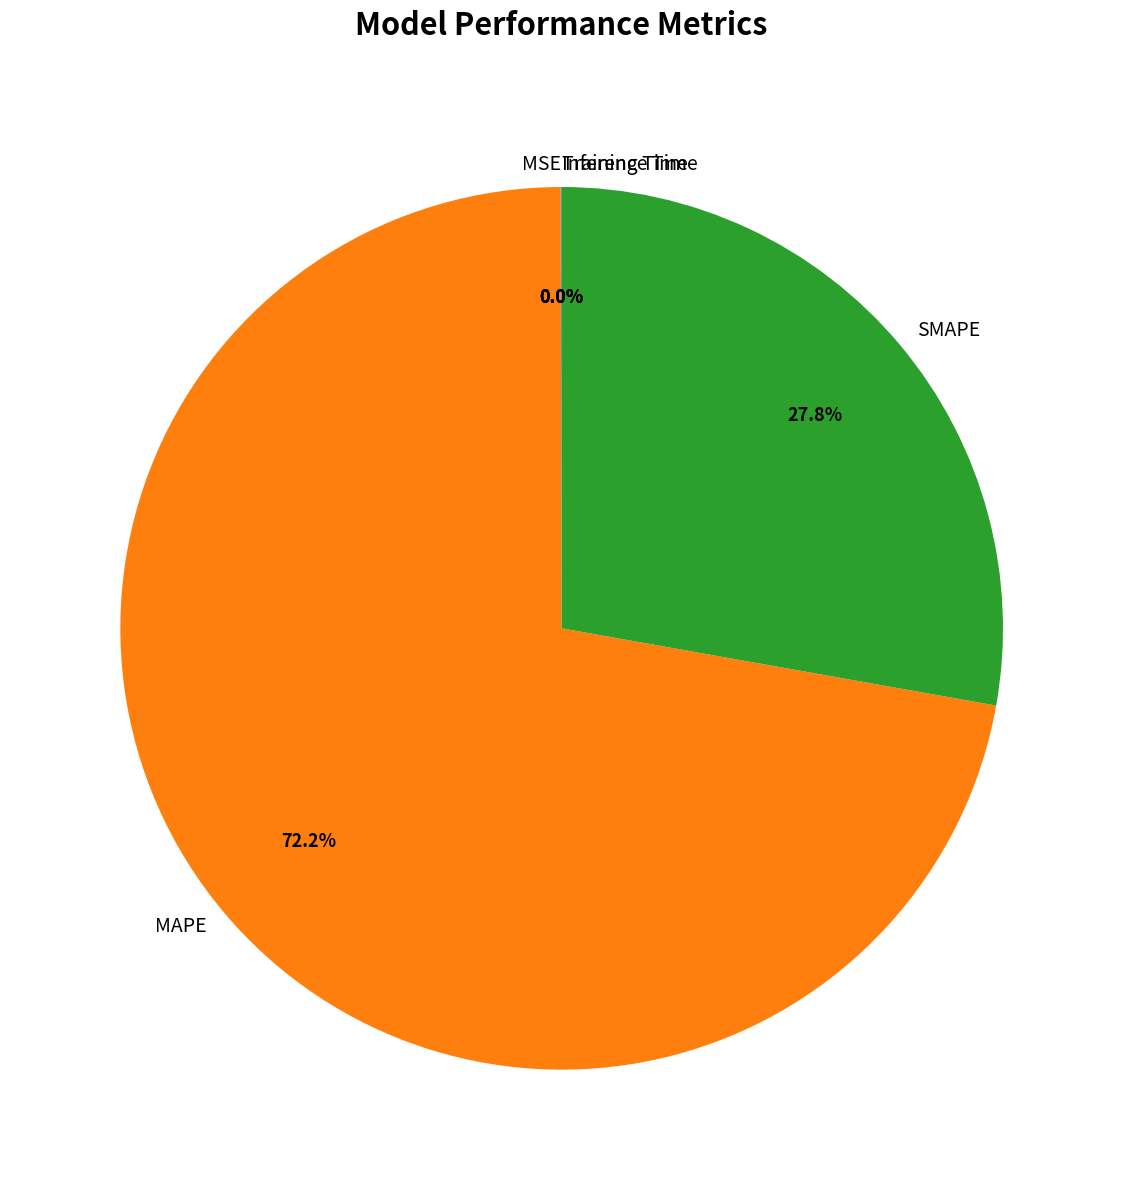

Is there a majority slice in this chart?

Yes